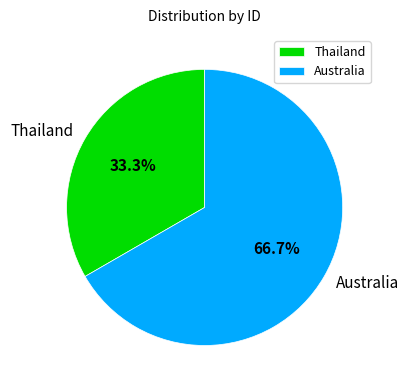

Is there any slice that represents more than half of the pie?

Yes